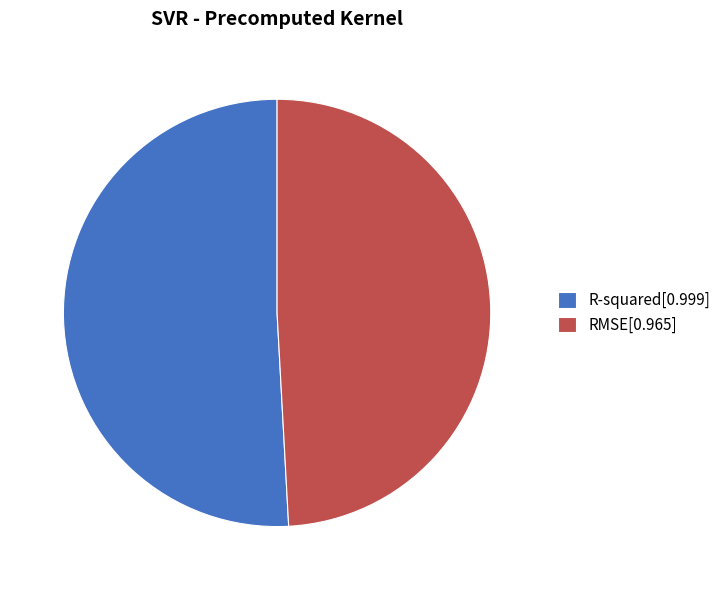

Combined, do R-squared[0.999] and RMSE[0.965] account for over 50%?

Yes